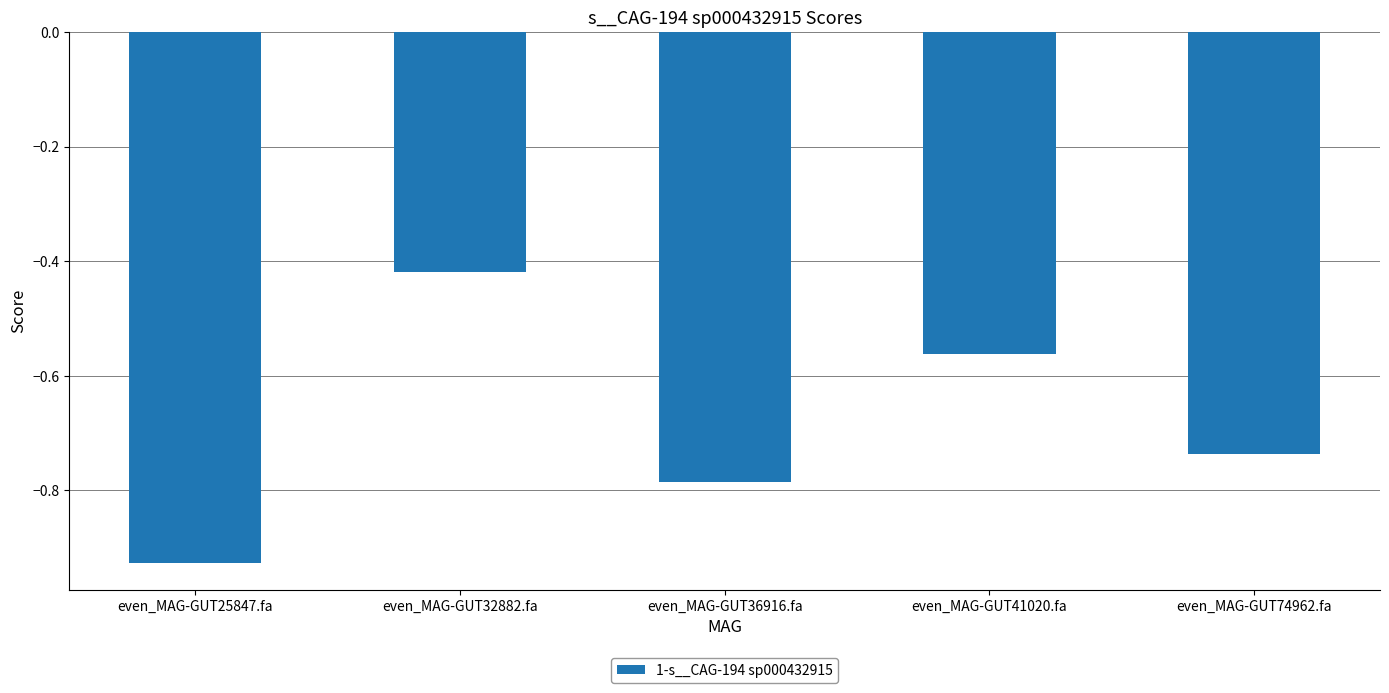

The value at even_MAG-GUT25847.fa is -1.5. True or false?

False